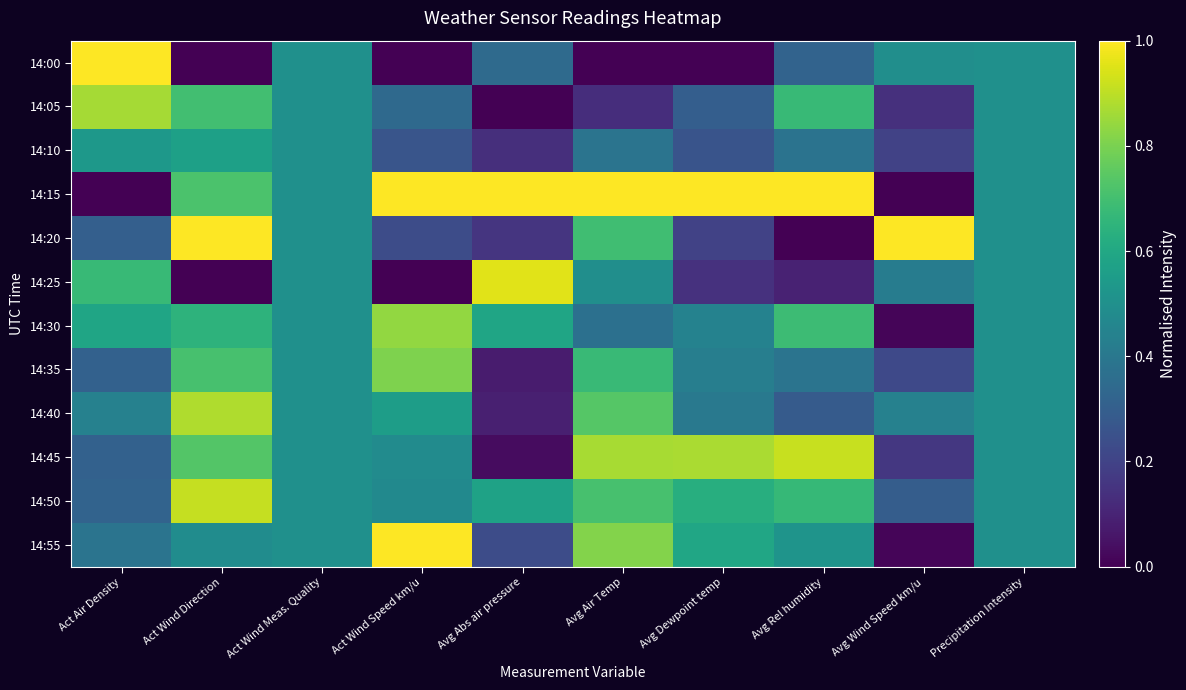

Which series changed the most between Act Wind Direction and Act Wind Speed km/u?

14:20